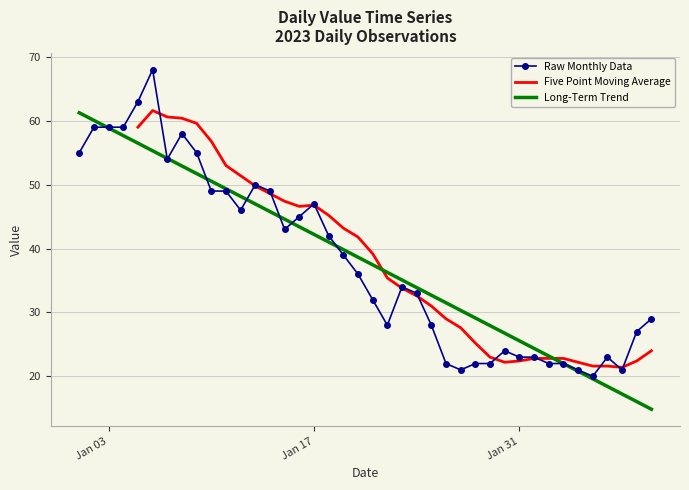

How many interior local peaks does the Raw Monthly Data series have?

7